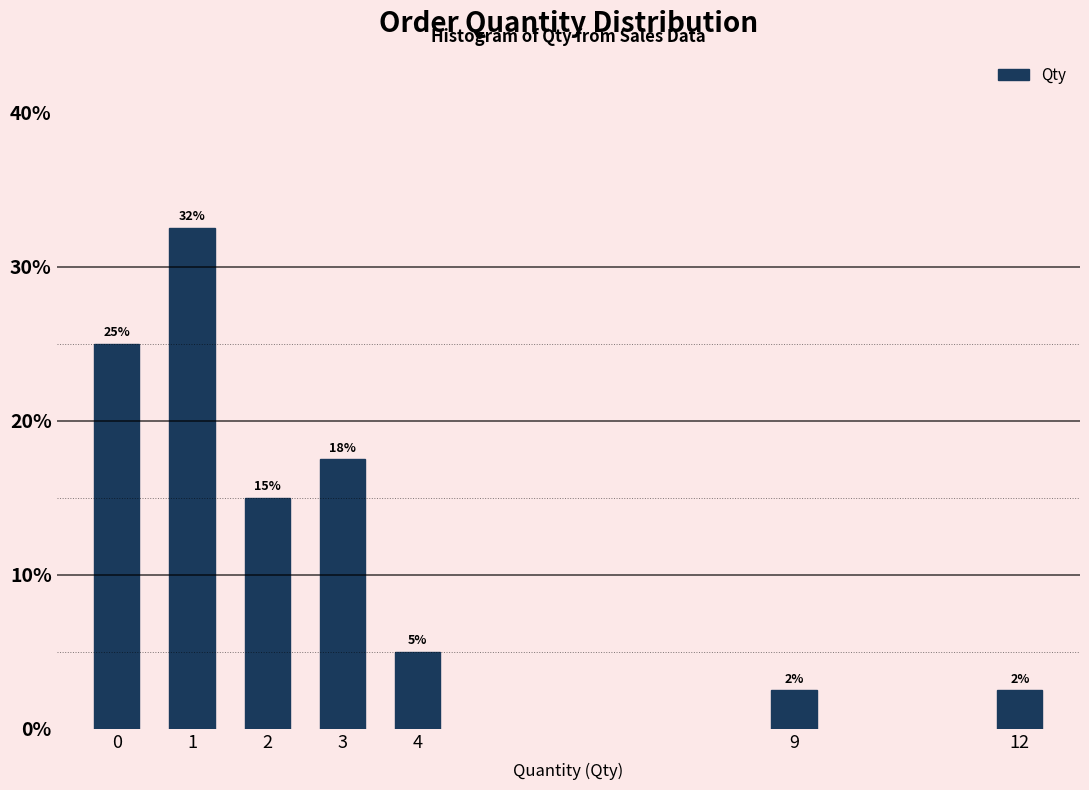

How many bars are there in total?

7